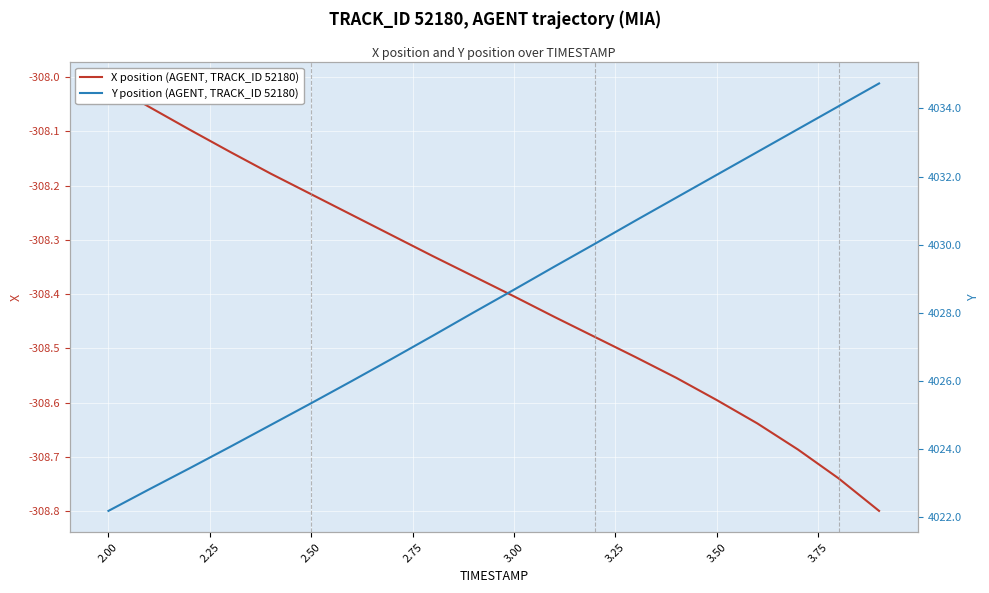

Between 3.00 and 3.50, which series saw the biggest shift?

Y position (AGENT, TRACK_ID 52180)